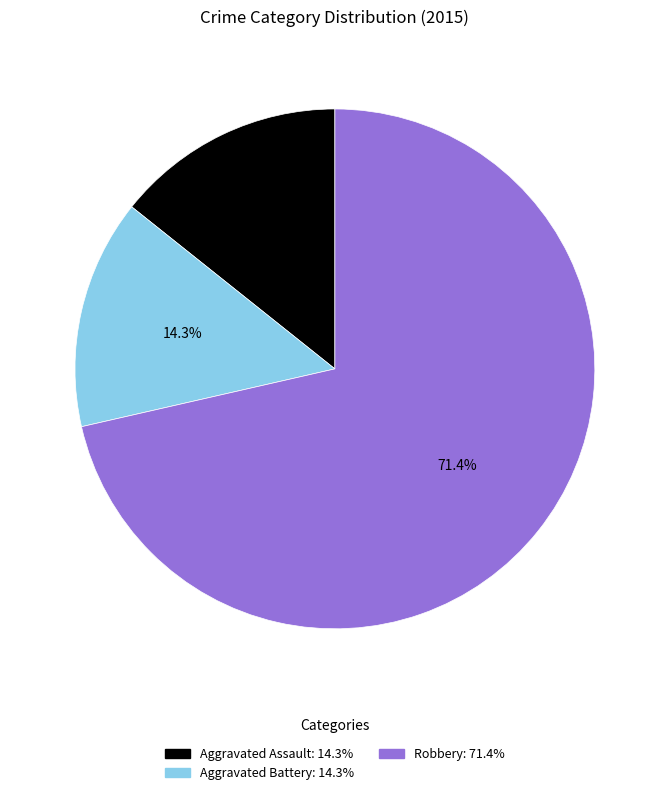

Combined, do Aggravated Battery and Aggravated Assault account for over 50%?

No